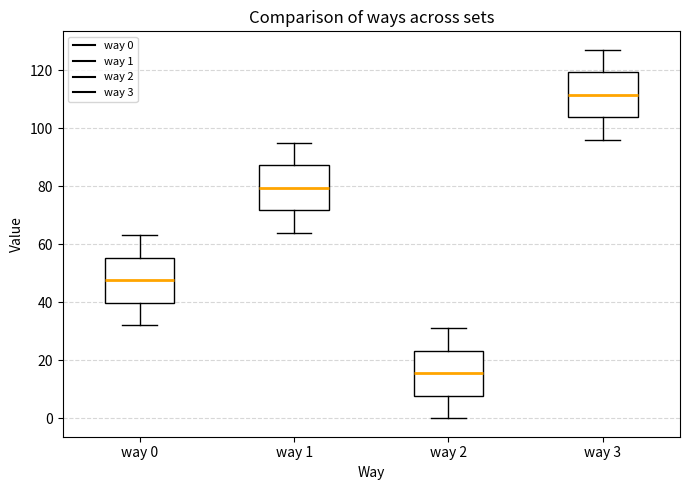

Reading left to right, read every box against the y-axis: the position of its median line, the range the box covers, and the ends of its whiskers. The values are not printed on the chart, so give them approximately, as read against the axis.

way 0: median 48, box 40 to 56, whiskers 32 to 64
way 1: median 80, box 72 to 88, whiskers 64 to 96
way 2: median 16, box 8 to 24, whiskers 0 to 32
way 3: median 112, box 104 to 120, whiskers 96 to 128